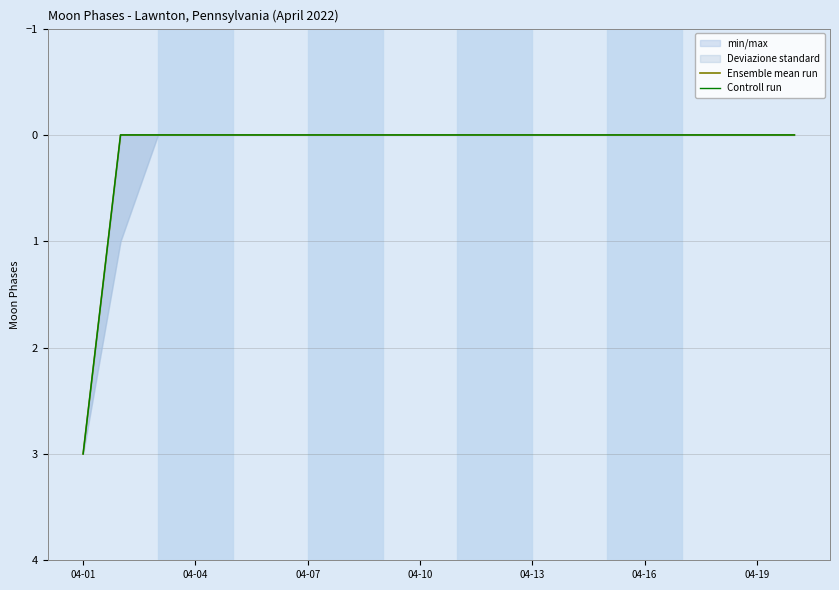

How many lines are shown in the chart?

2